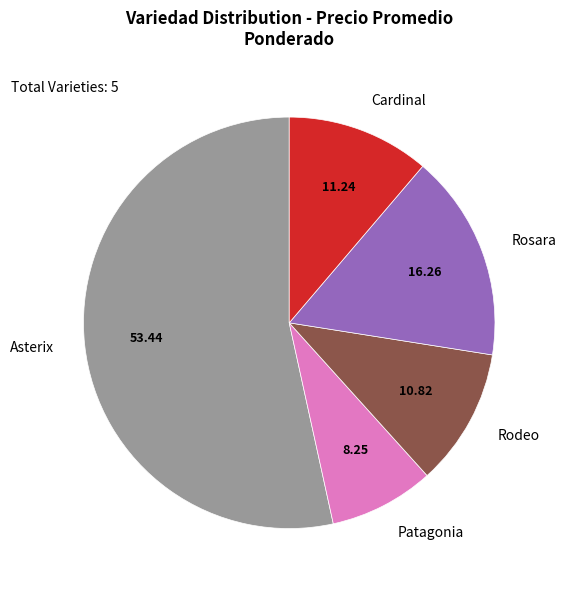

What is the ratio of the value at Cardinal to the value at Rodeo?

1.0